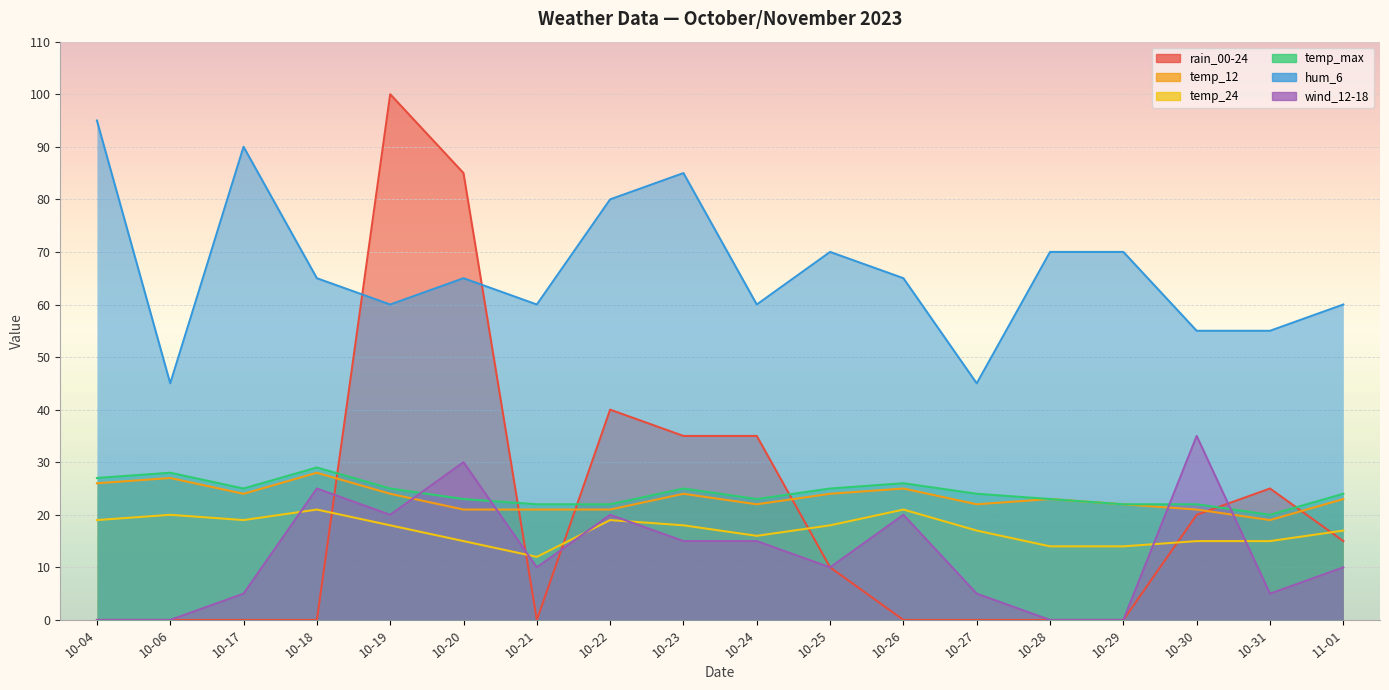

Which series has the largest total across all categories?

hum_6